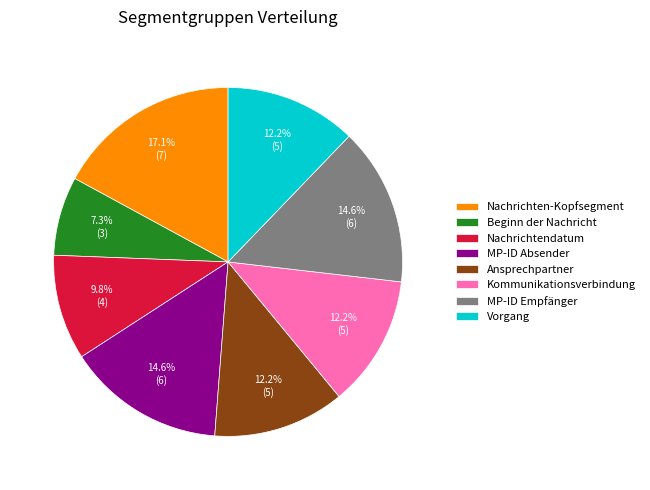

Between Kommunikationsverbindung and MP-ID Absender, which is larger?

MP-ID Absender